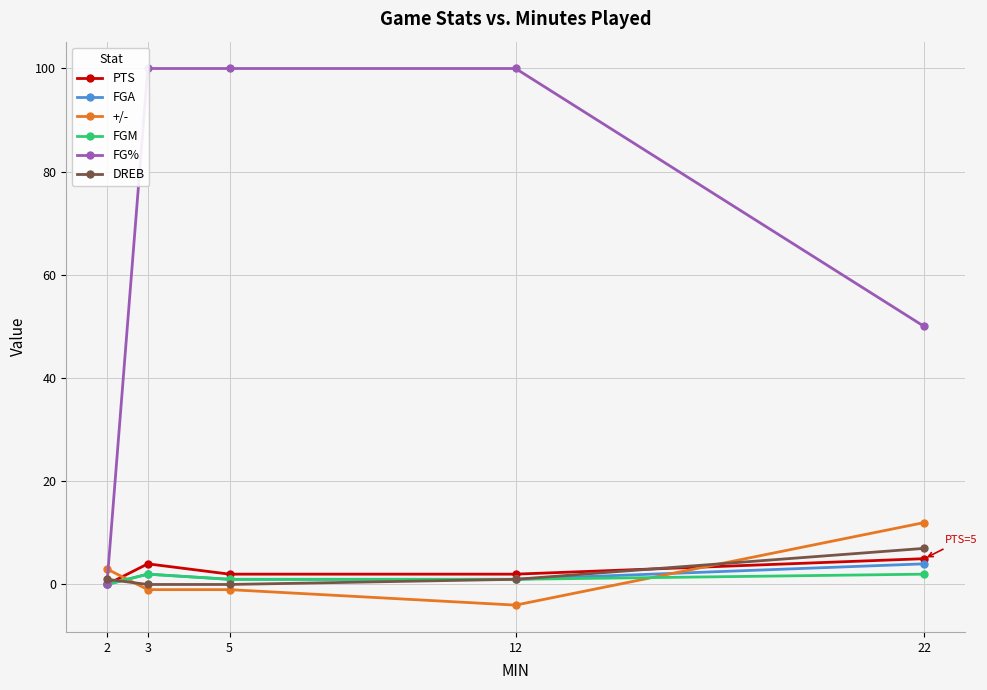

What is the spread (max minus min) of values at 2?

3